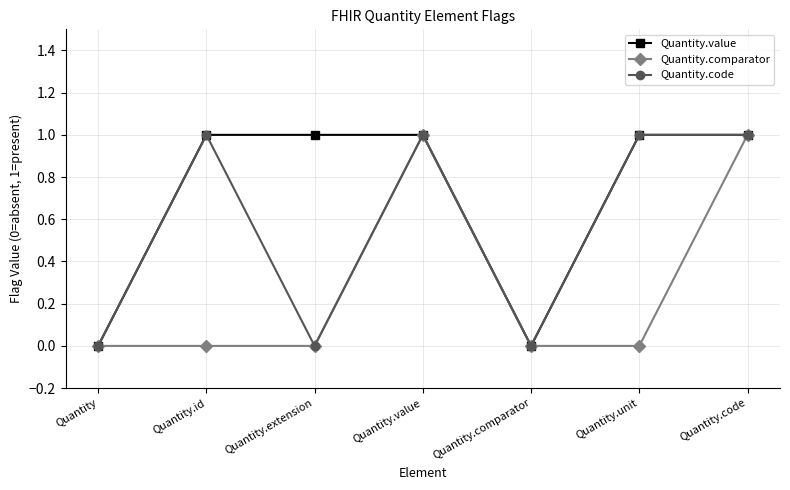

True or false: Quantity.comparator has a value of 0 at Quantity.

True